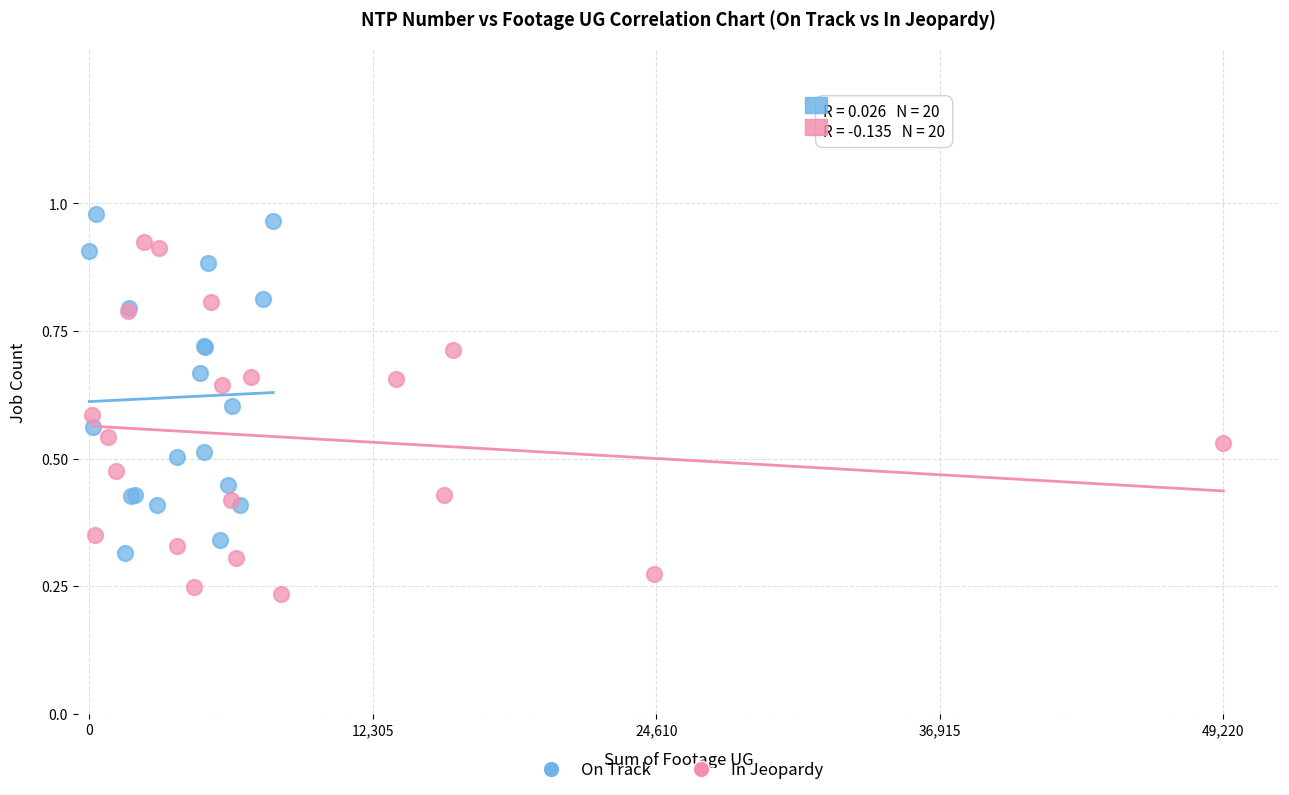

Which series has the largest Y range (max minus min)?

In Jeopardy